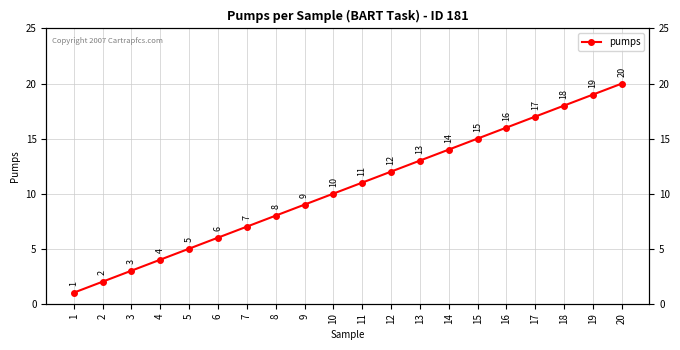

Rank the categories by value from highest to lowest.

20, 19, 18, 17, 16, 15, 14, 13, 12, 11, 10, 9, 8, 7, 6, 5, 4, 3, 2, 1